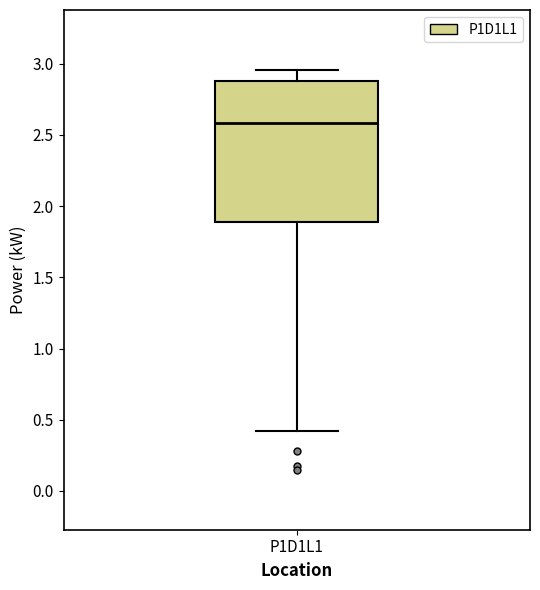

Transcribe this box plot: give where the median line is, the range the box spans, and where the two whiskers end, as read against the y-axis. The values are not printed on the chart, so give them approximately, as read against the axis.

median 2.60, box 1.90 to 2.90, whiskers 0.40 to 2.95